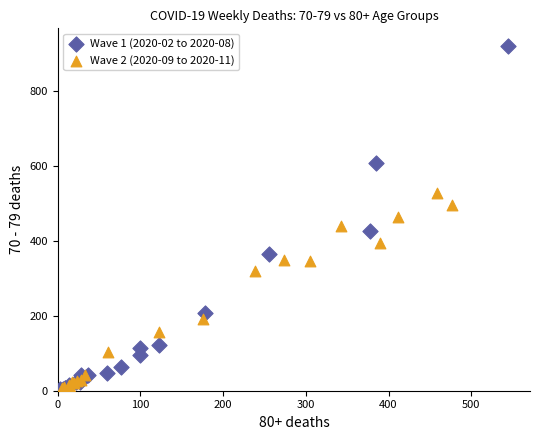

Which series reaches the maximum Y coordinate?

Wave 1 (2020-02 to 2020-08)